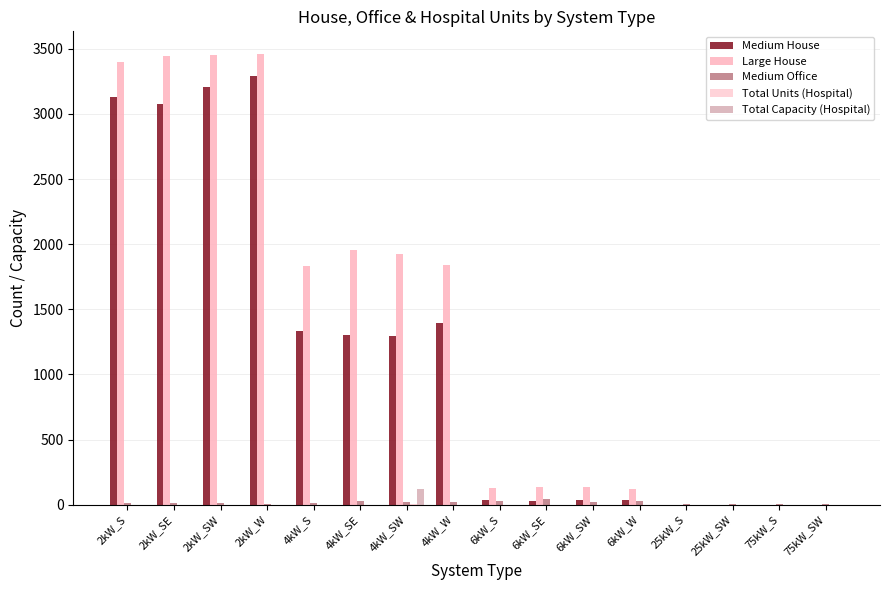

Does the chart contain stacked bars?

No